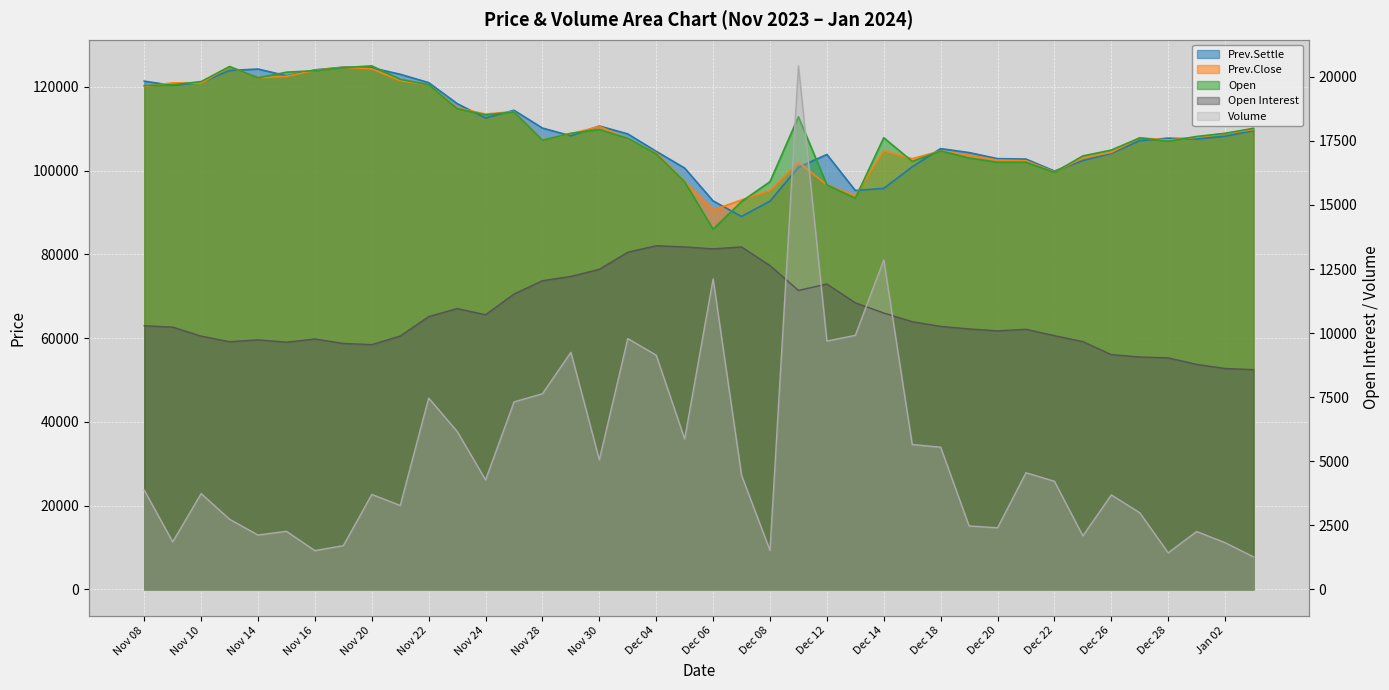

At which category does Prev.Settle reach its first local valley?

Nov 09